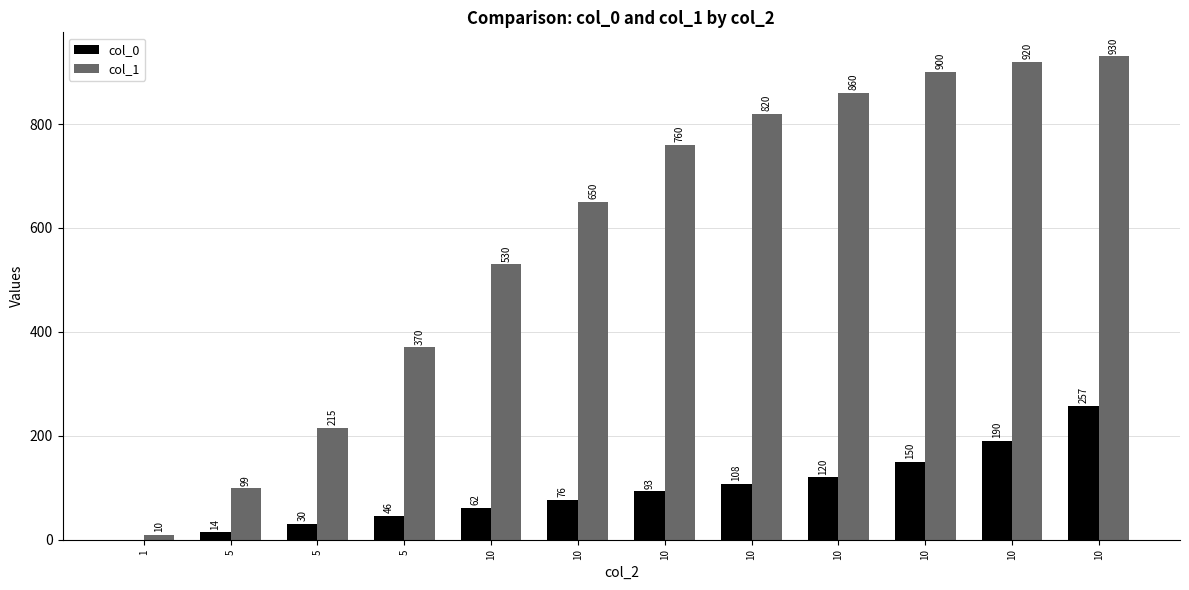

Which series has the largest range (max minus min)?

col_1